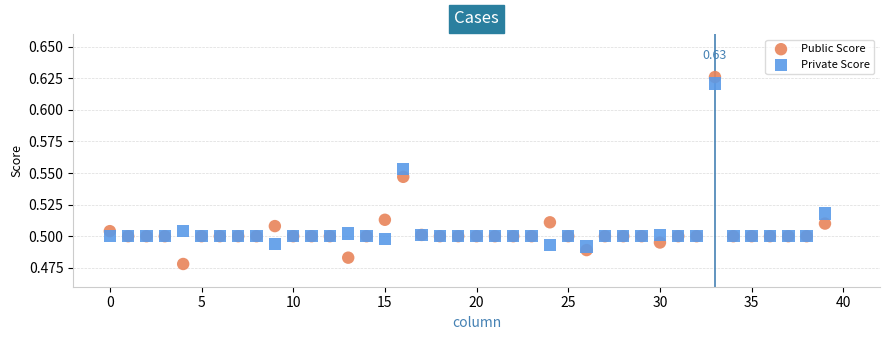

Which series has the widest spread of Y values?

Public Score